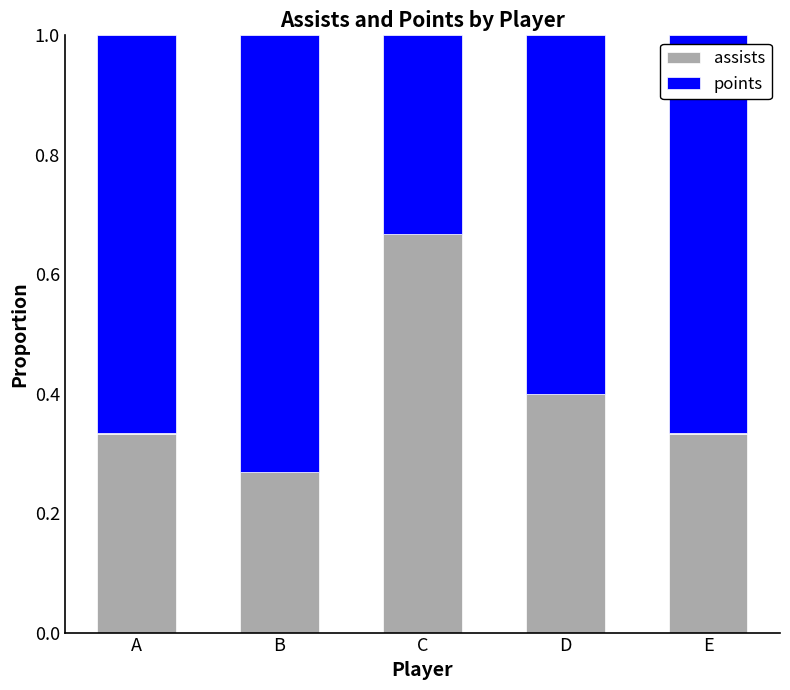

What is the total value across all series at B?

1.0